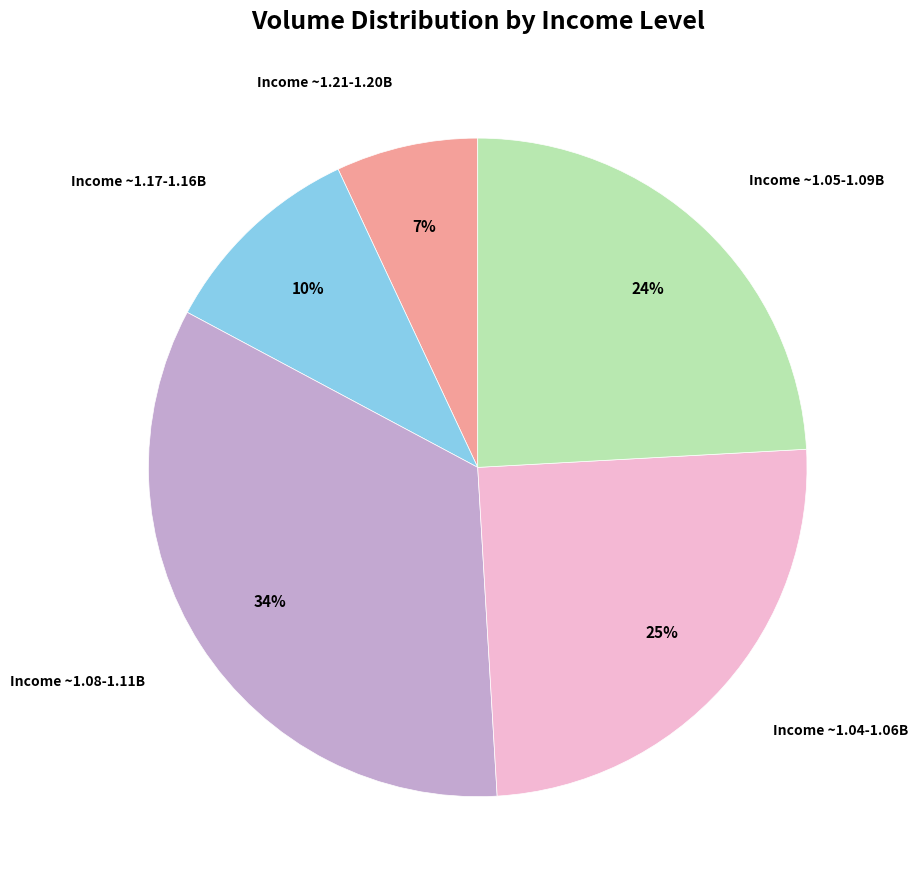

Between Income ~1.08-1.11B and Income ~1.05-1.09B, which is larger?

Income ~1.08-1.11B